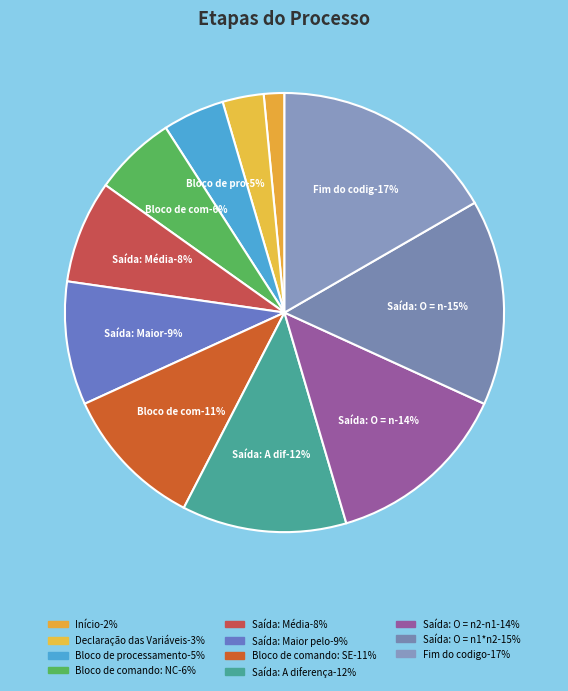

The Saída: A diferença slice represents 12% of the pie. True or false?

True